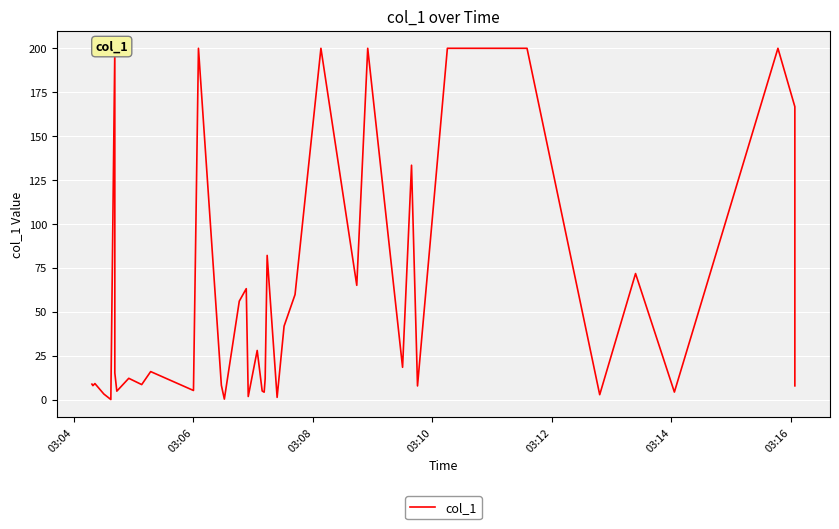

What is the difference between the maximum and minimum values?

199.9